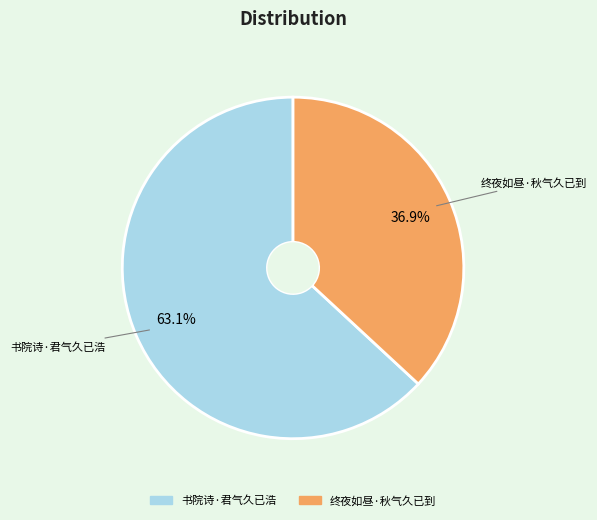

Combined, do 书院诗·君气久已浩 and 终夜如昼·秋气久已到 account for over 50%?

Yes